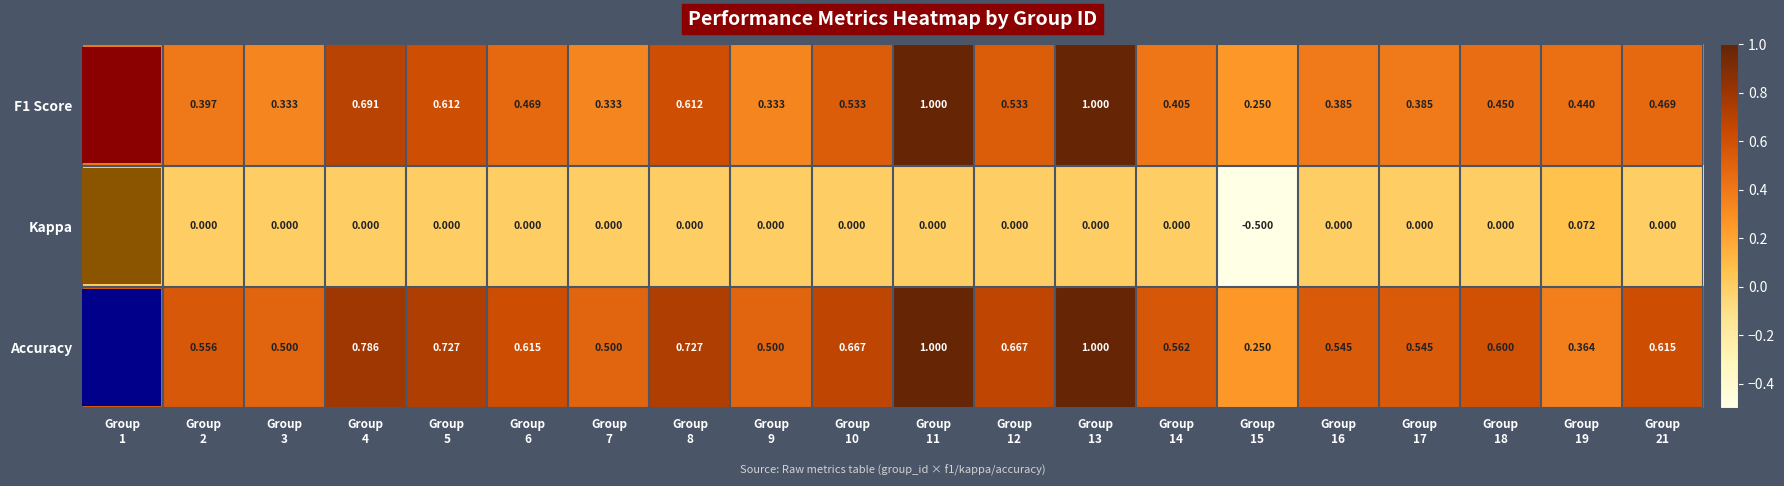

What is the maximum value shown in the chart?

1.0